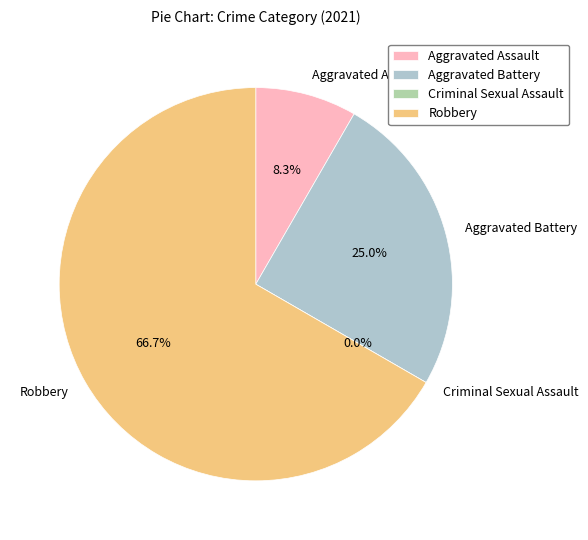

What percentage is the Aggravated Assault slice, to the nearest percent?

8%